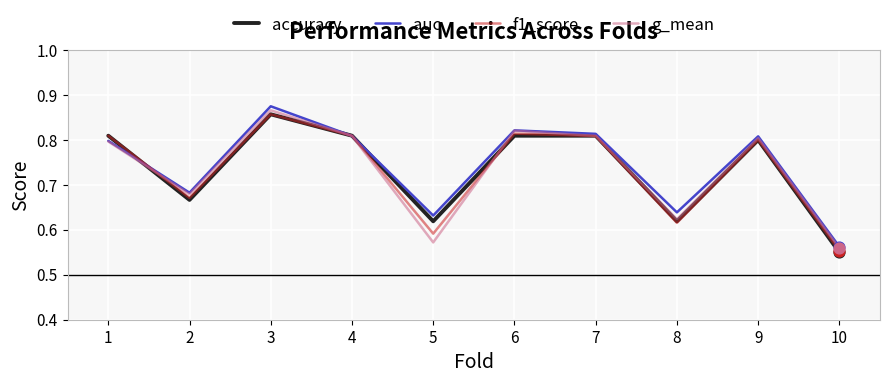

Between 3 and 6, which series saw the biggest shift?

auc